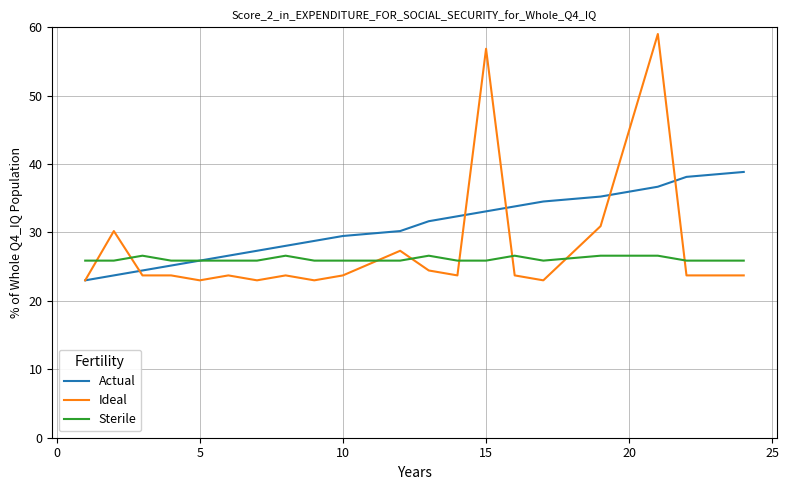

Which series has the largest total across all categories?

Actual